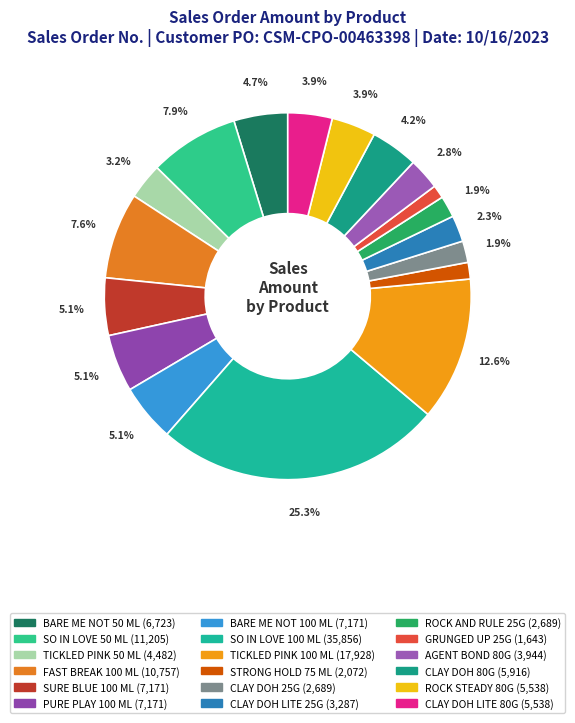

What percentage is the CLAY DOH 80G slice, to the nearest percent?

4%